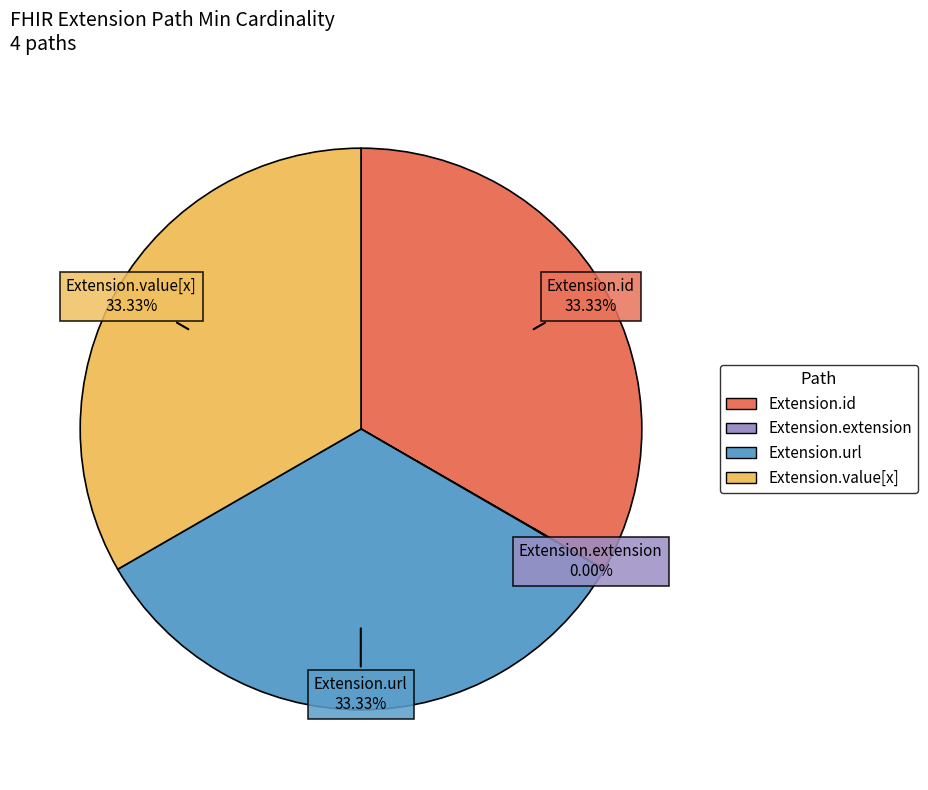

Combined, do Extension.id and Extension.value[x] account for over 50%?

Yes